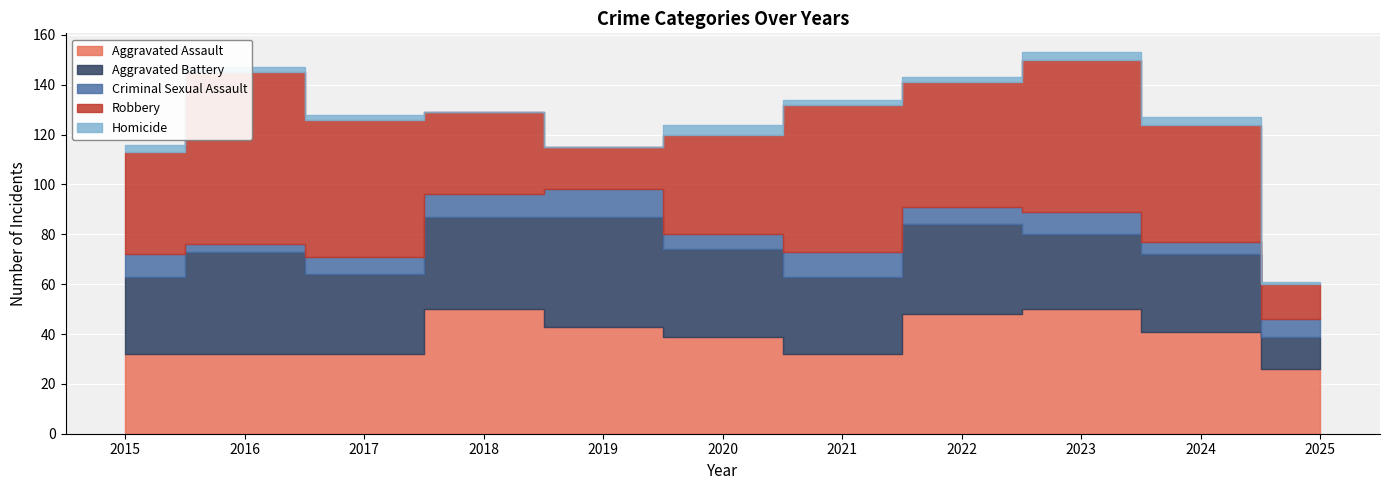

True or false: Homicide and Aggravated Assault intersect in this chart.

False